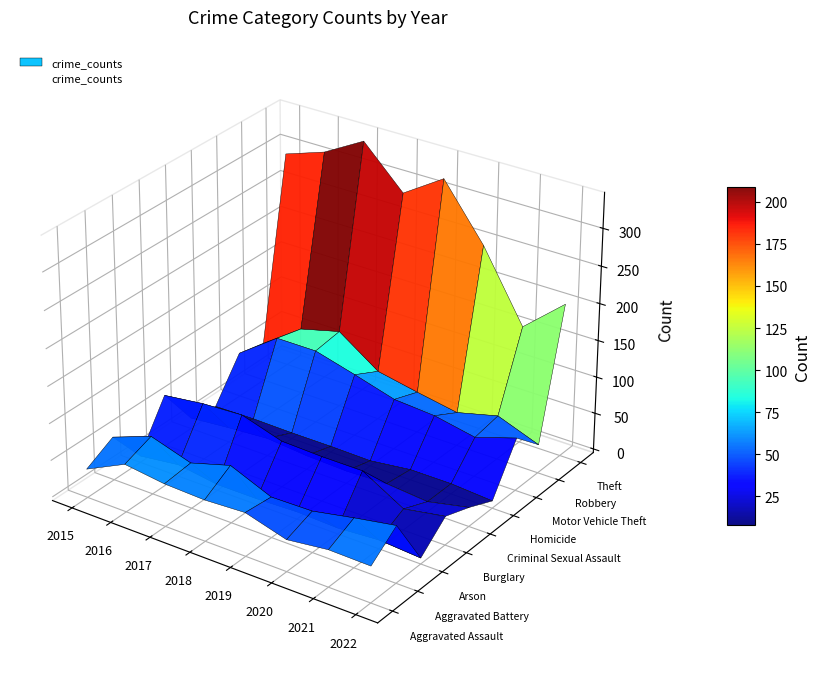

What is the difference between the Homicide values at 2017 and 2019?

1